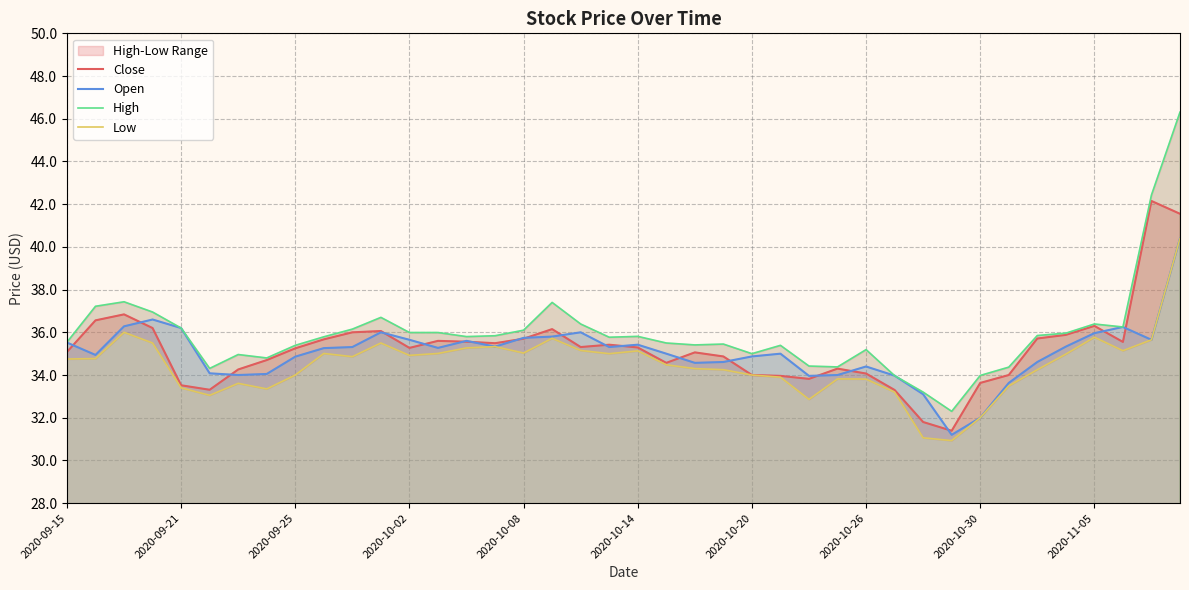

The Open series shows 35.7 at 2020-10-08. True or false?

True